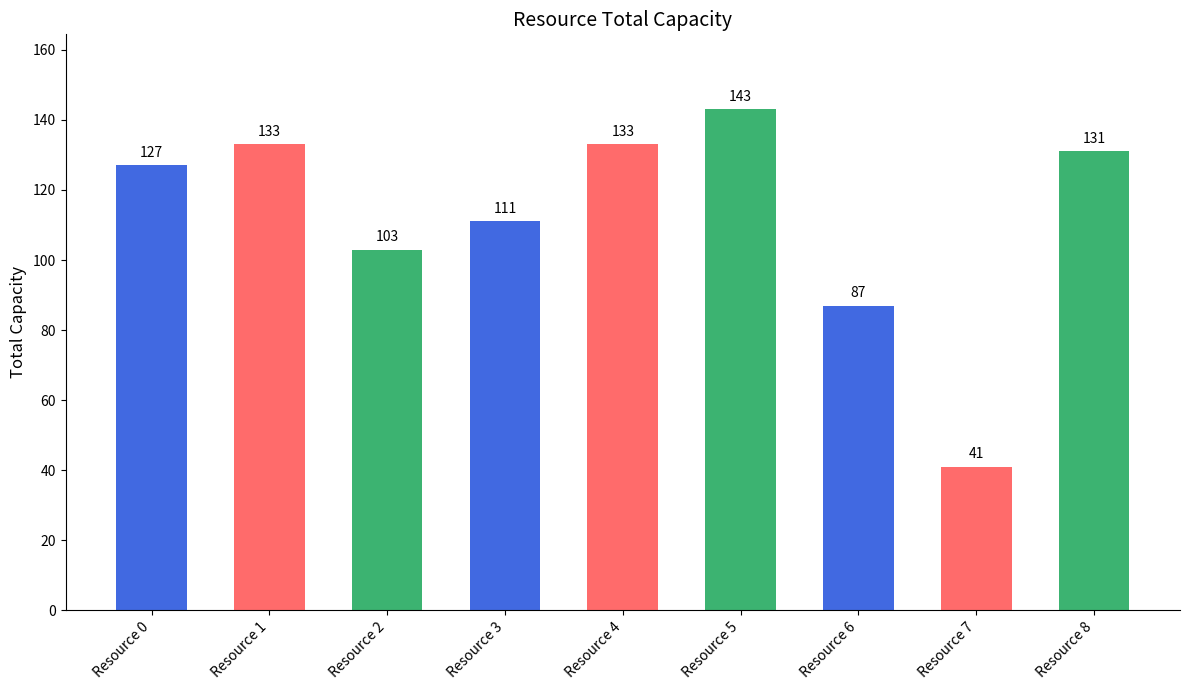

What is the change in value from Resource 3 to Resource 6?

-24